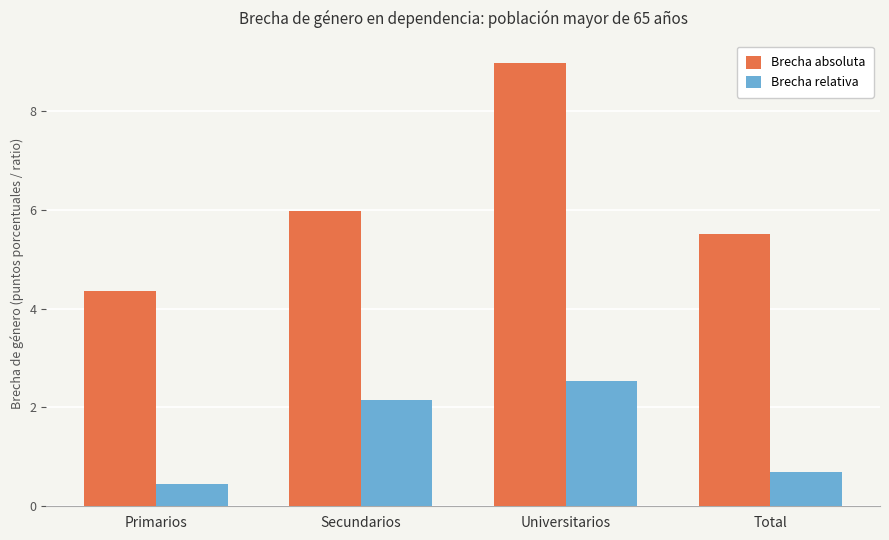

What is the spread (max minus min) of values at Universitarios?

6.4